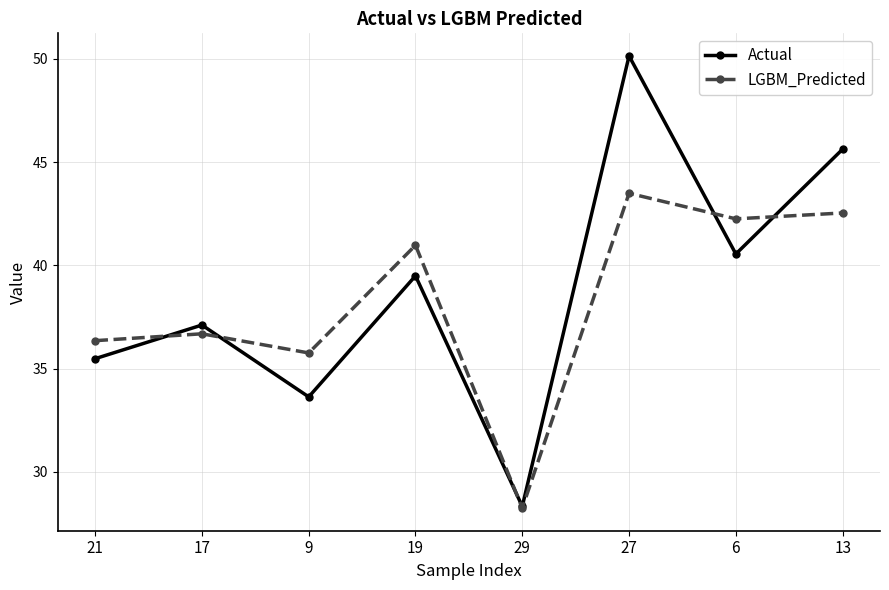

At which category is the sum across all series the highest?

27